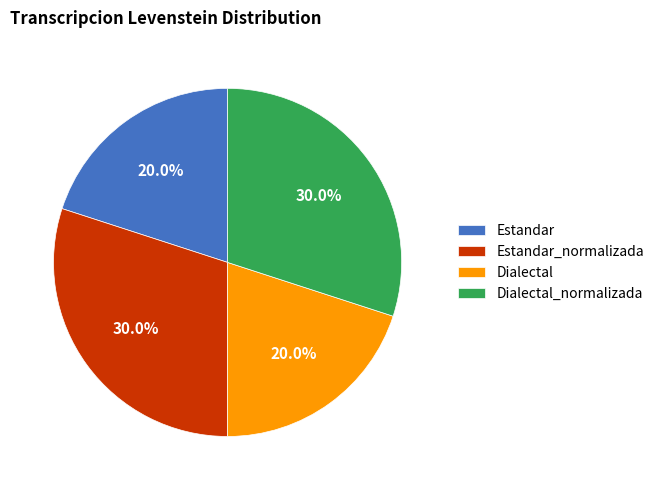

What is the ratio of the value at Dialectal_normalizada to the value at Estandar?

1.5